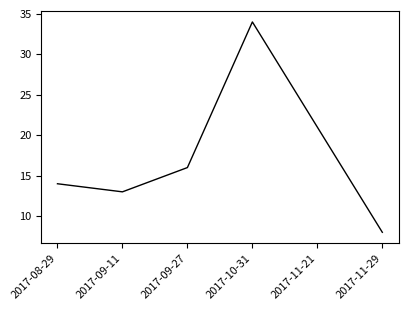

What is the smallest value displayed?

8